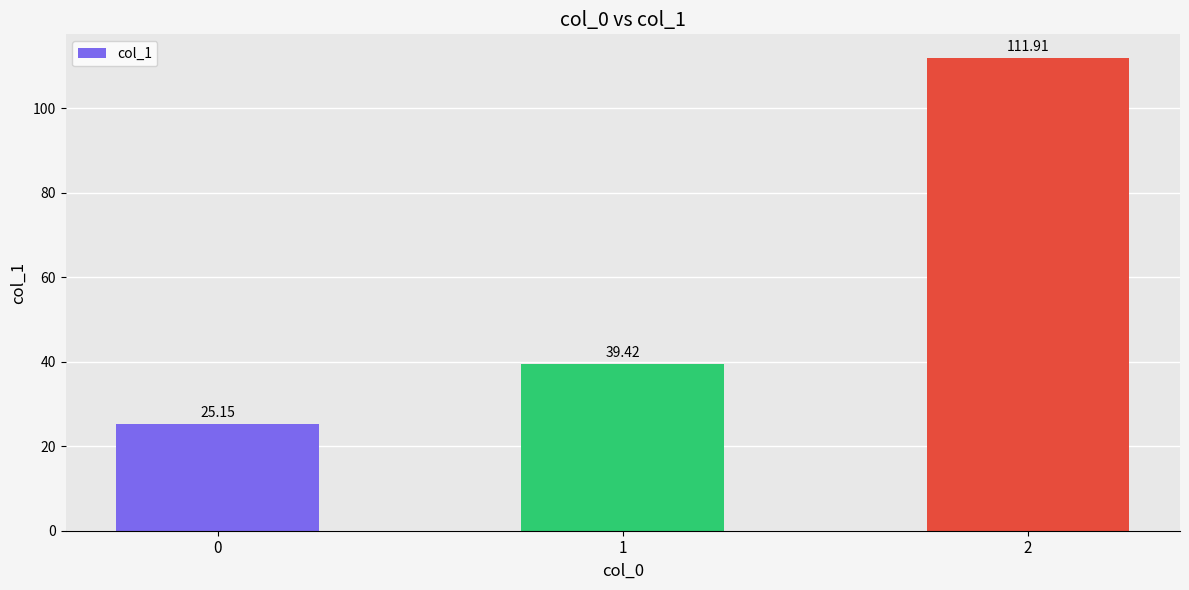

What is the sum of the values at 1 and 2?

151.3